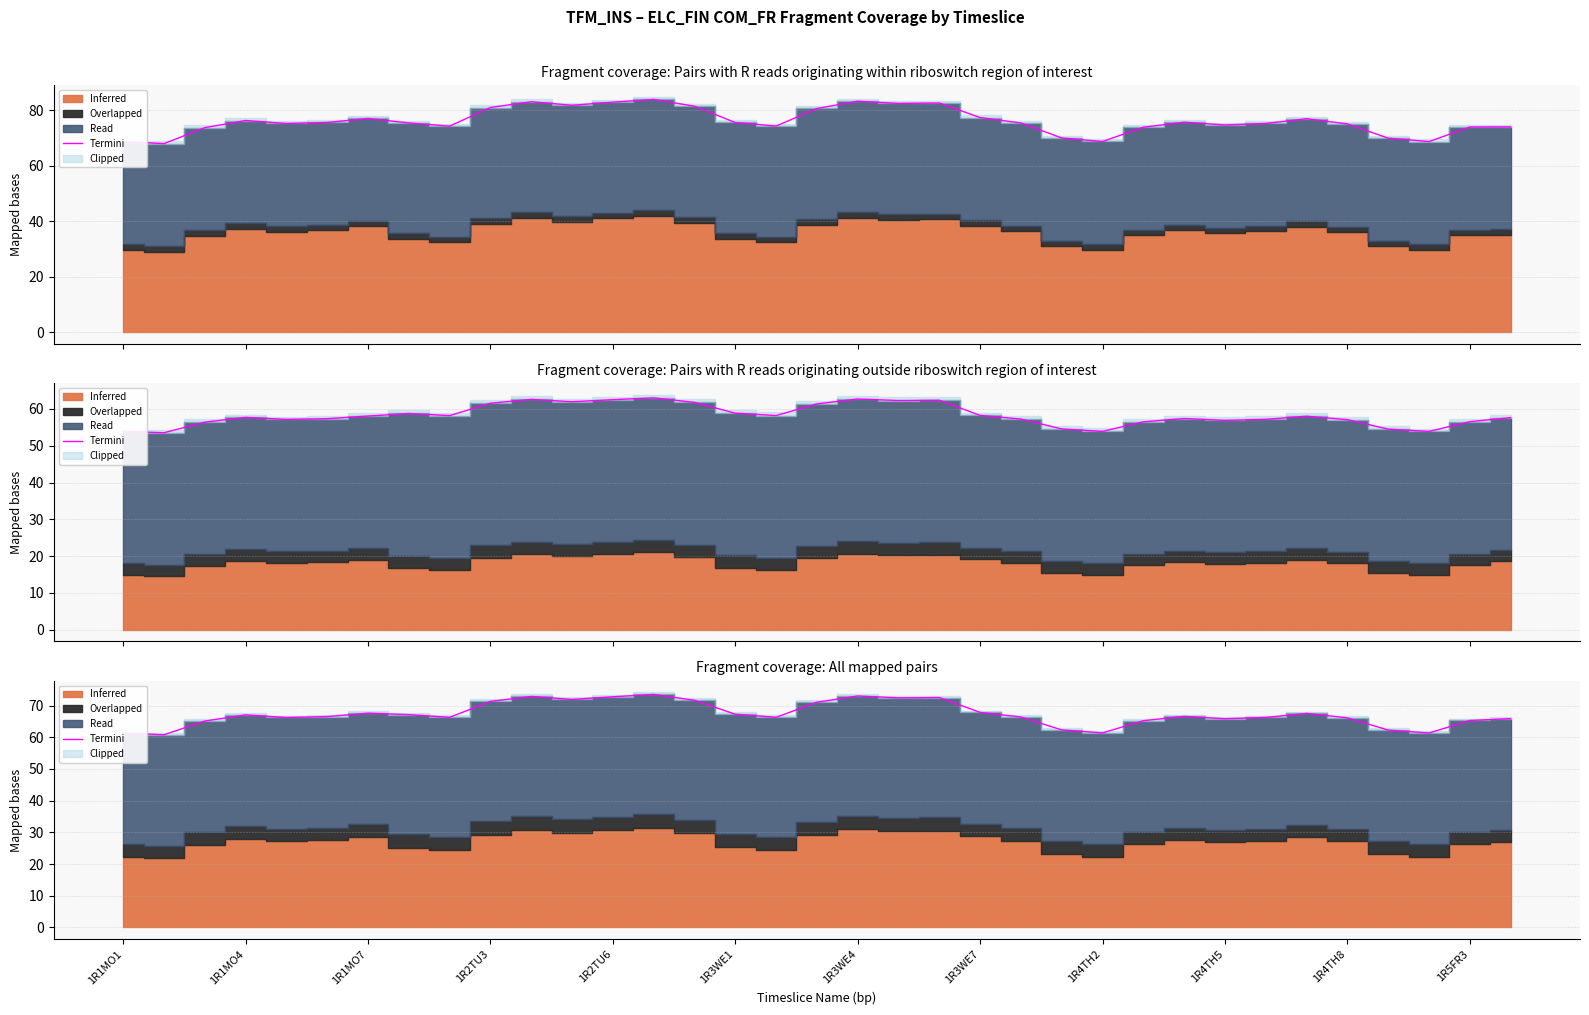

At which category does the chart reach its peak across all series?

13